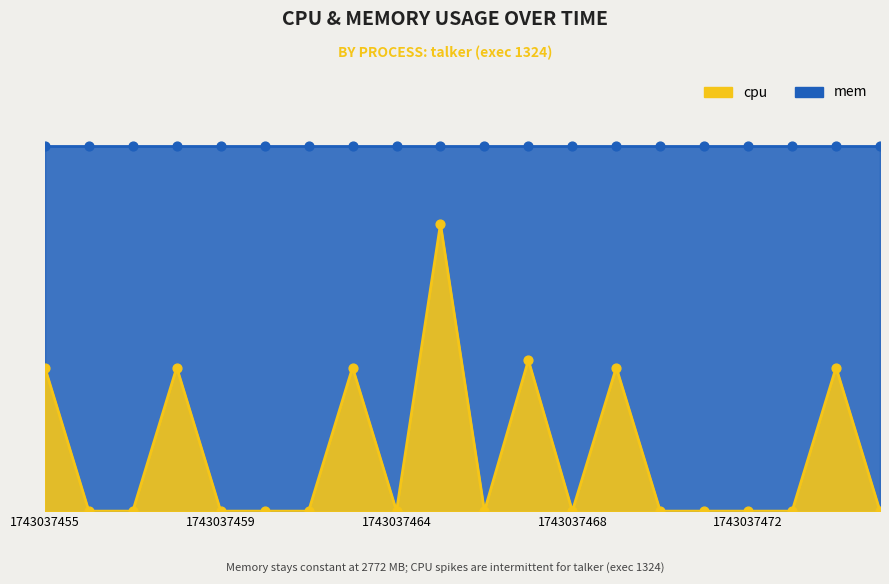

What is the change in value from 1743037466 to 1743037469?

+5.9